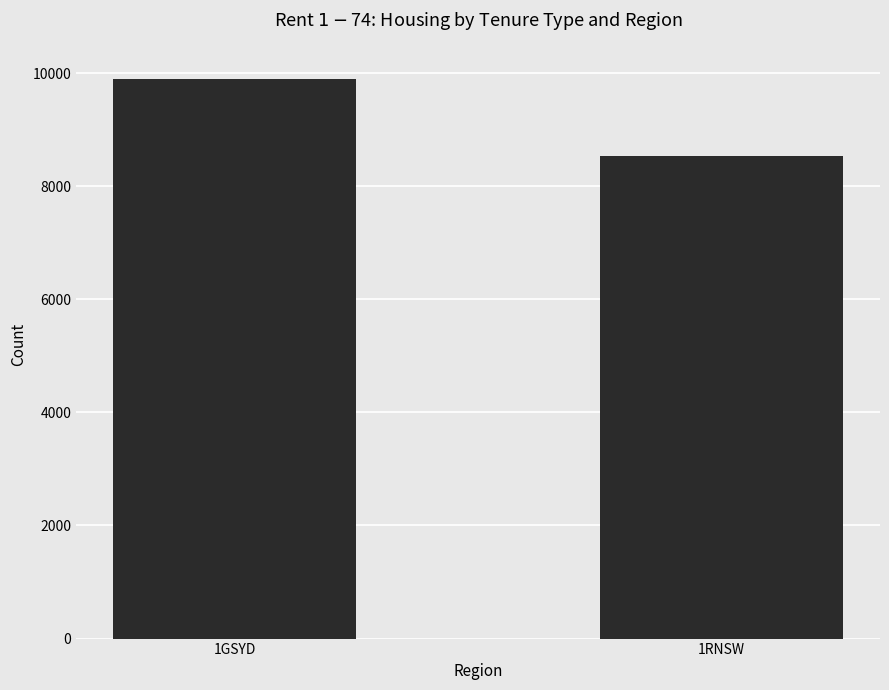

Which has a higher value, 1RNSW or 1GSYD?

1GSYD